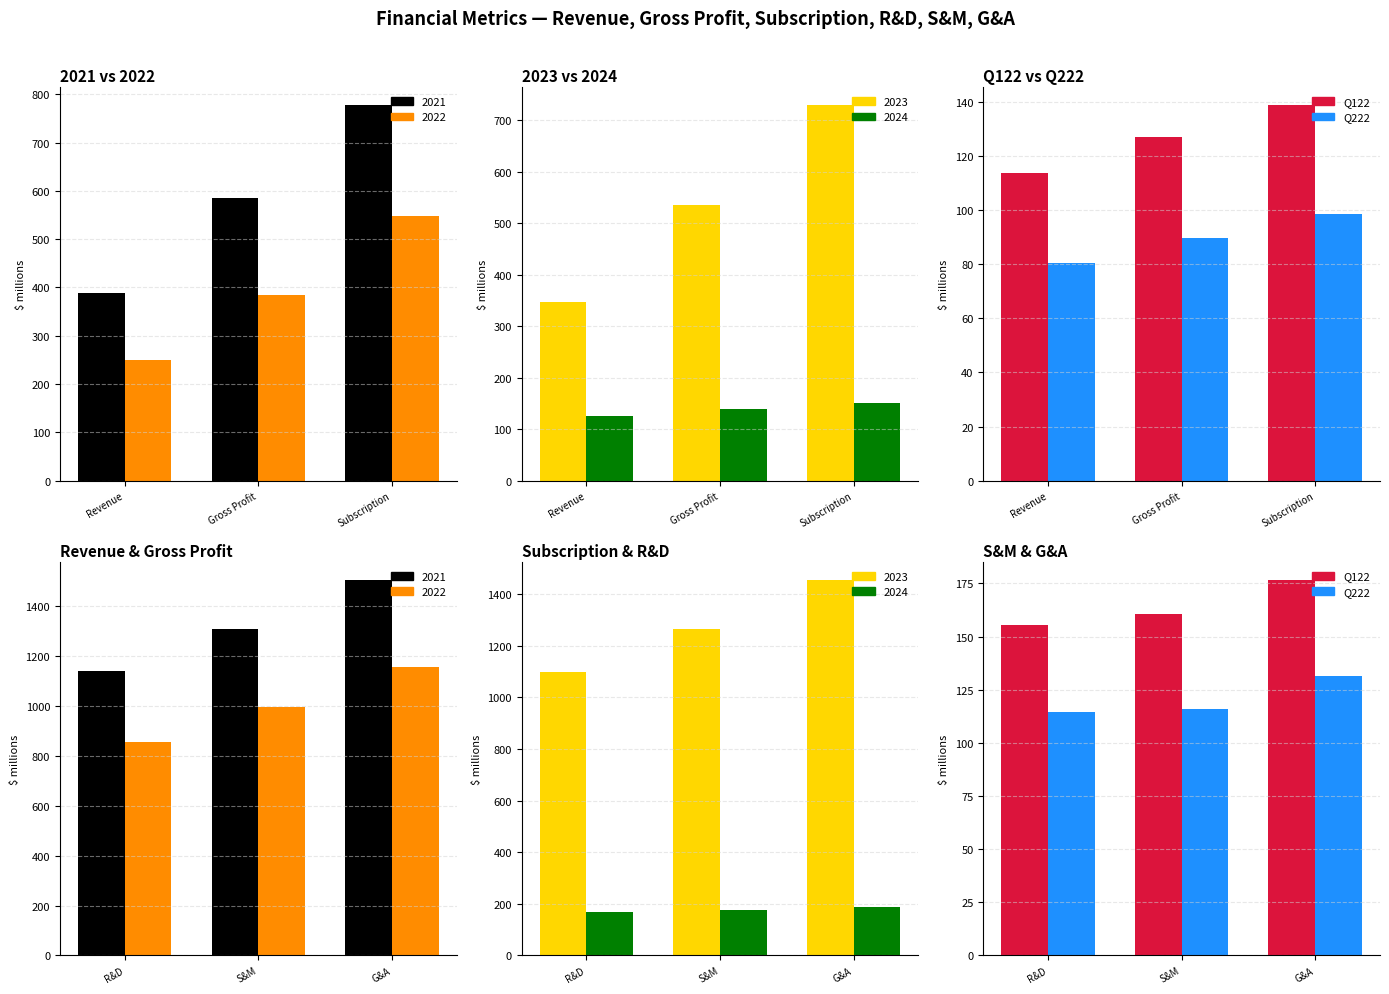

List the labels in order of Q222 value, largest first.

G&A, S&M, R&D